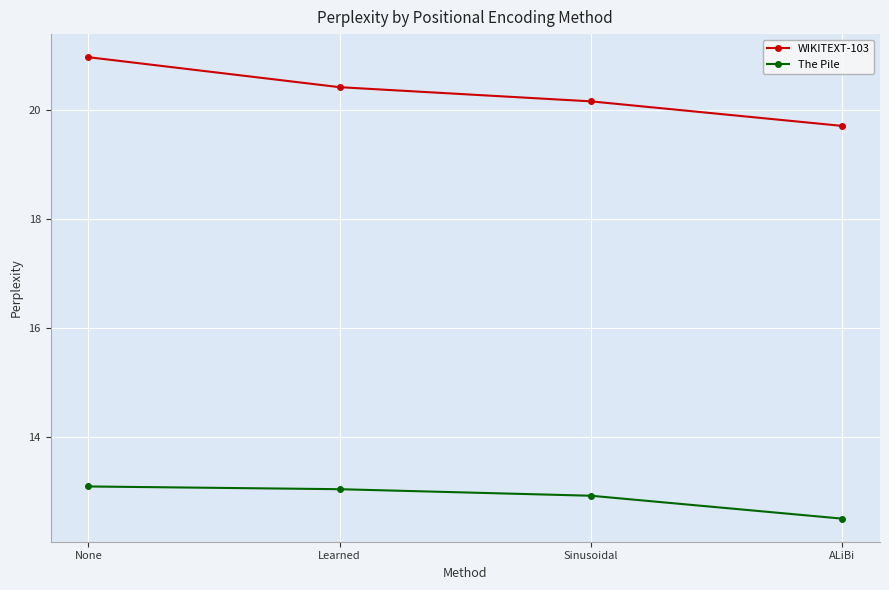

Rank the series at ALiBi from lowest to highest value.

The Pile, WIKITEXT-103